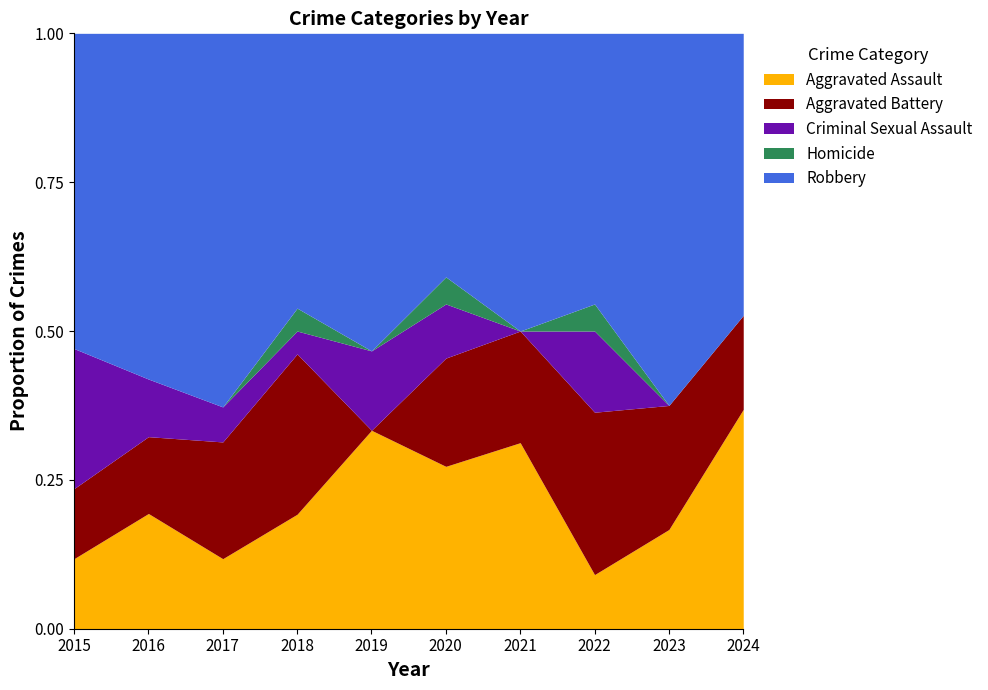

Which series has the largest total across all categories?

Robbery